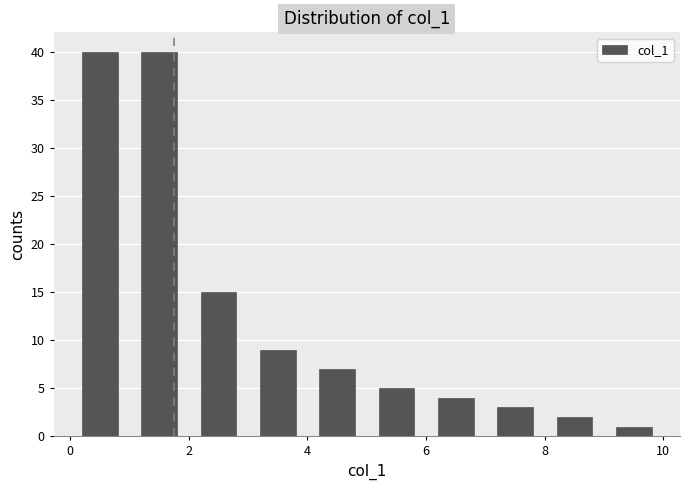

Reading left to right, transcribe this chart: for each bar, give the range it covers on the x-axis and its height. The values are not printed on the chart, so give them approximately, as read against the axis.

0 to 1: 40
1 to 2: 40
2 to 3: 15
3 to 4: 9
4 to 5: 7
5 to 6: 5
6 to 7: 4
7 to 8: 3
8 to 9: 2
9 to 10: 1